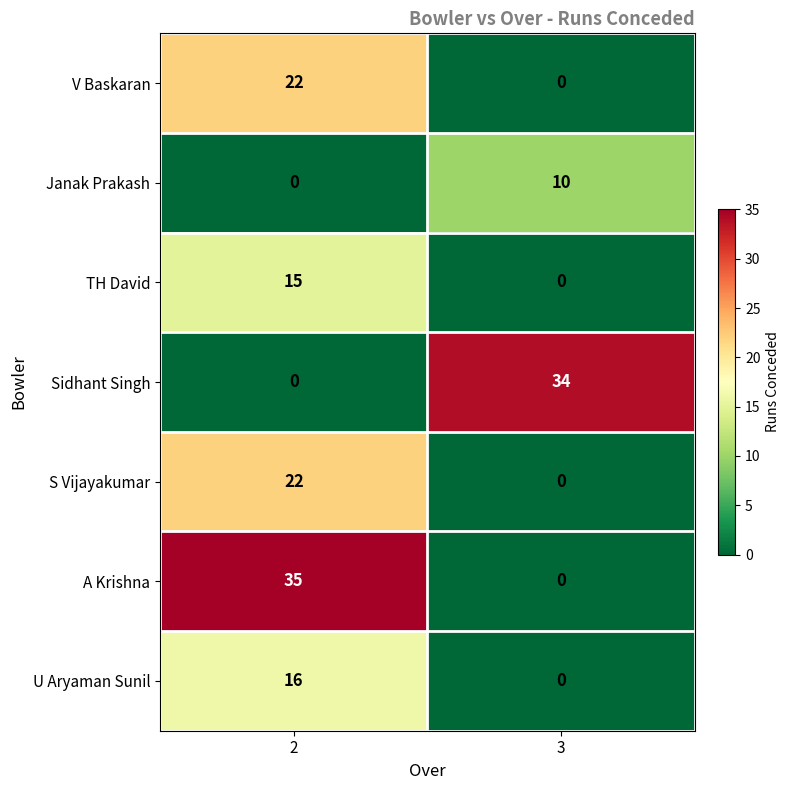

What is the difference between the highest and lowest values at 2?

35